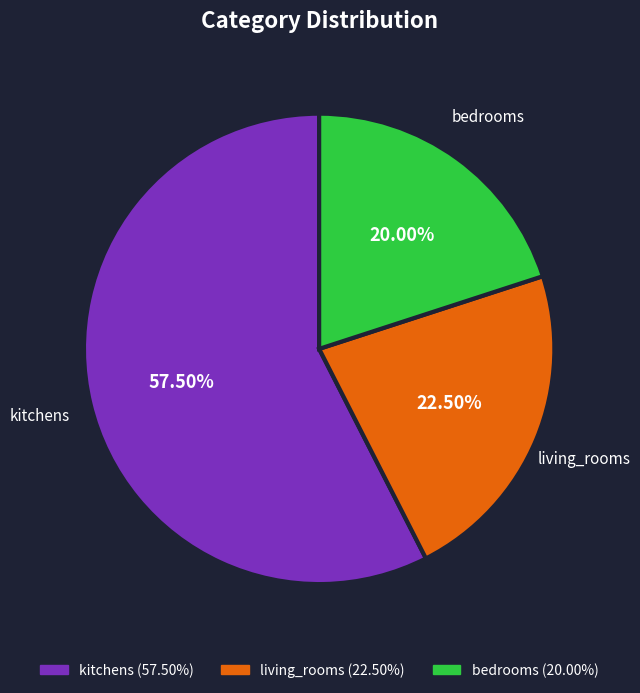

Between bedrooms and kitchens, which is larger?

kitchens